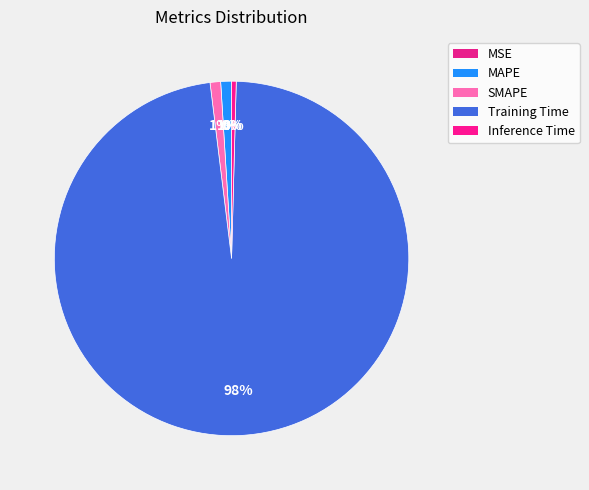

Which slice represents more than half of the pie?

Training Time